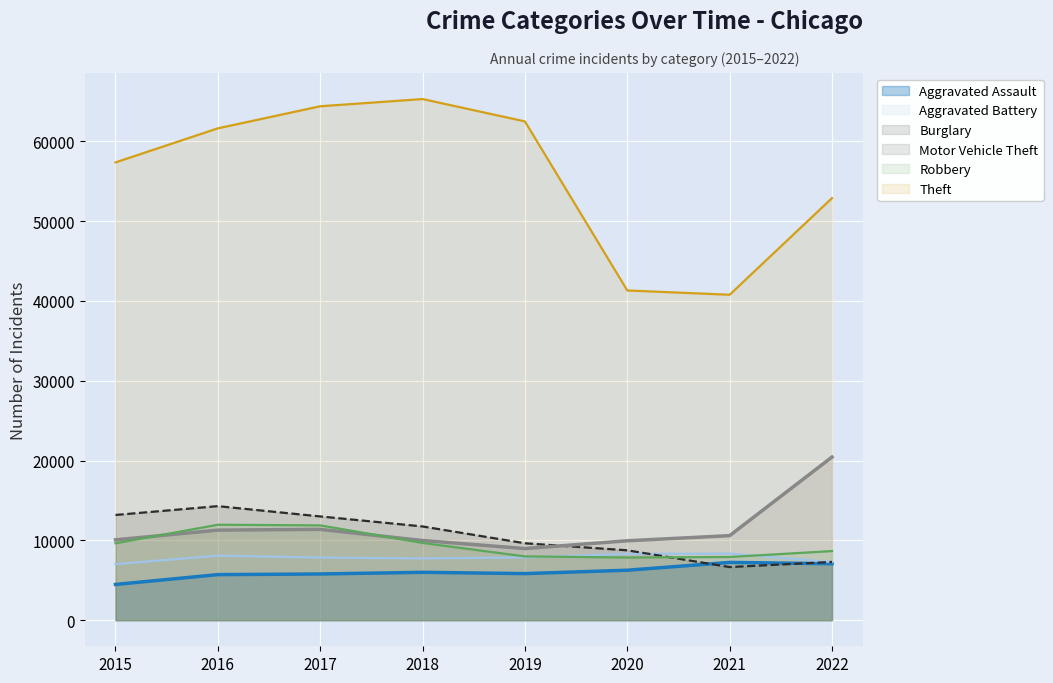

At 2015, list the series in order from smallest to largest.

Aggravated Assault, Aggravated Battery, Robbery, Motor Vehicle Theft, Burglary, Theft